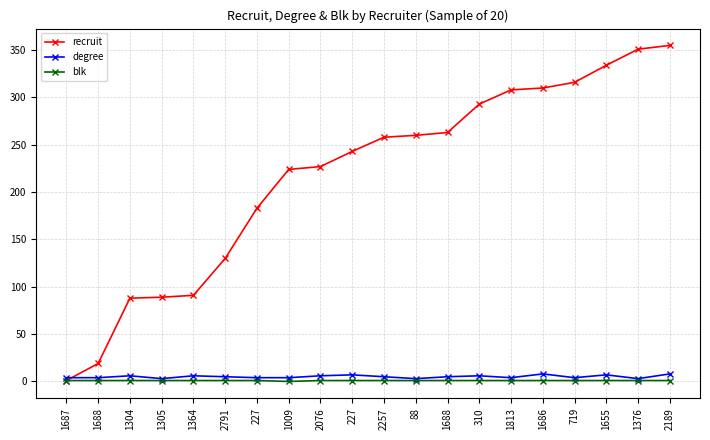

What are all the series names shown in the legend?

recruit, degree, blk